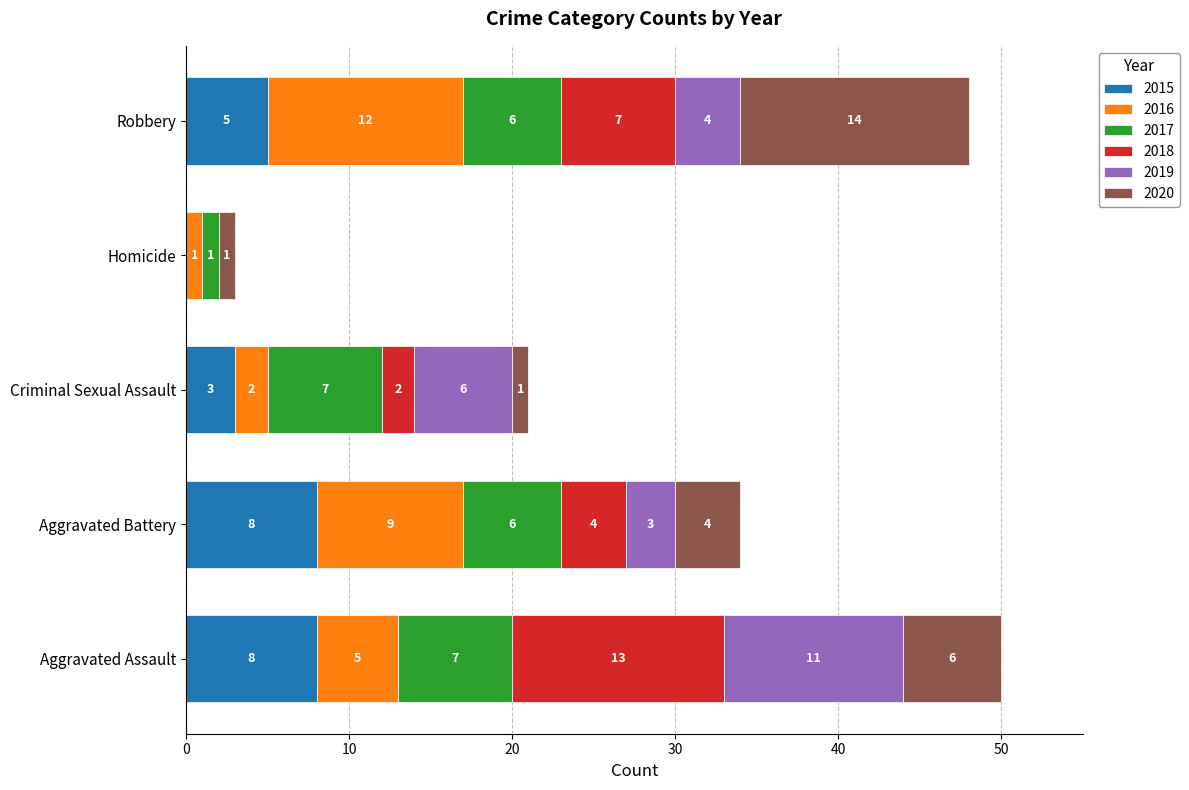

What is the total value across all series at Homicide?

3